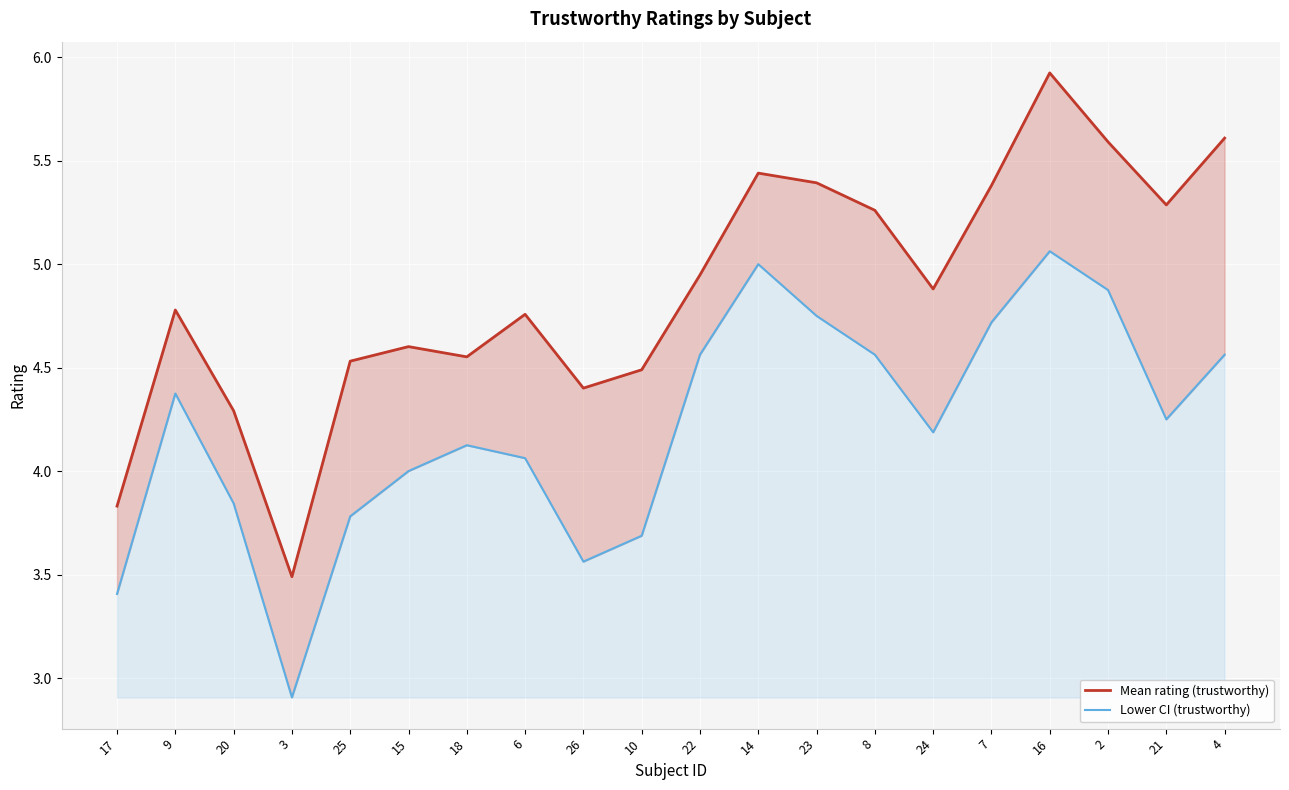

Rank the series at 10 from highest to lowest value.

Mean rating (trustworthy), Lower CI (trustworthy)